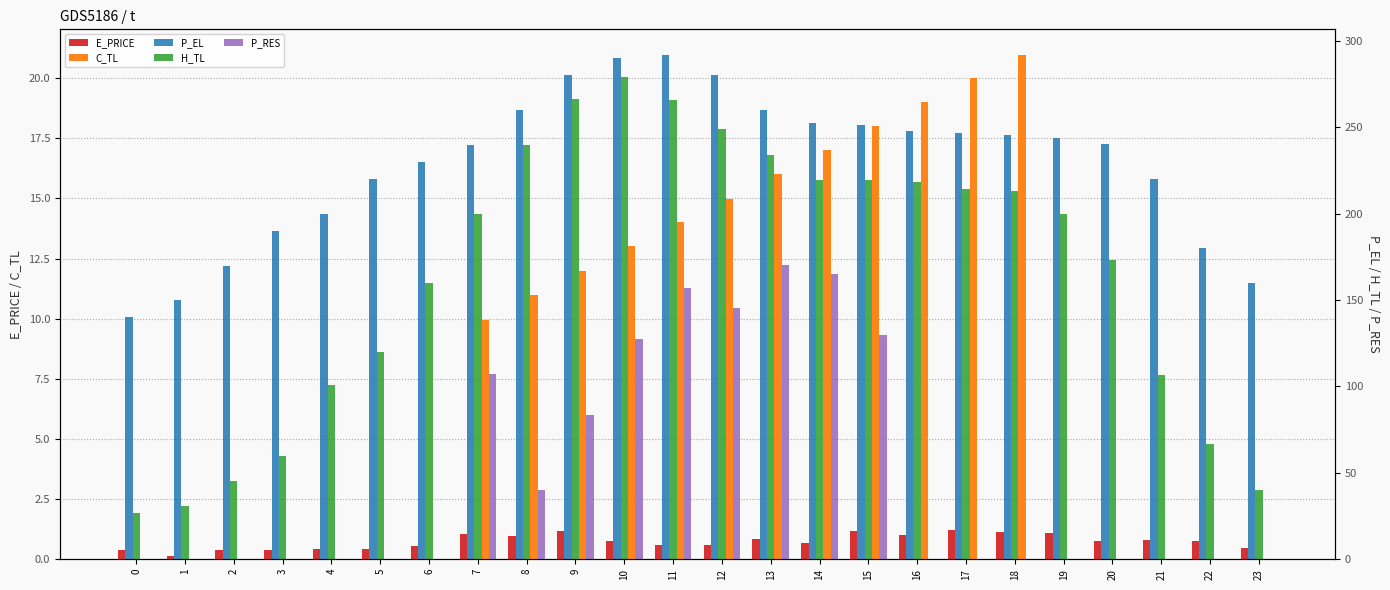

Are the bars horizontal?

No